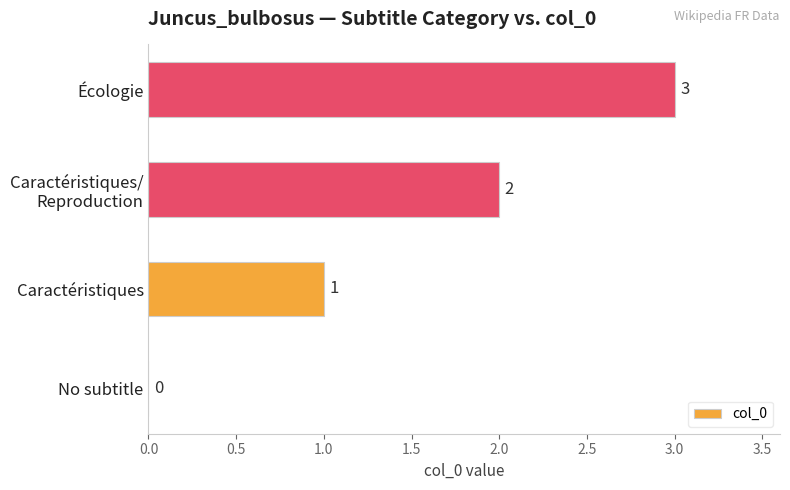

Count the values in the range 1 to 3.

3